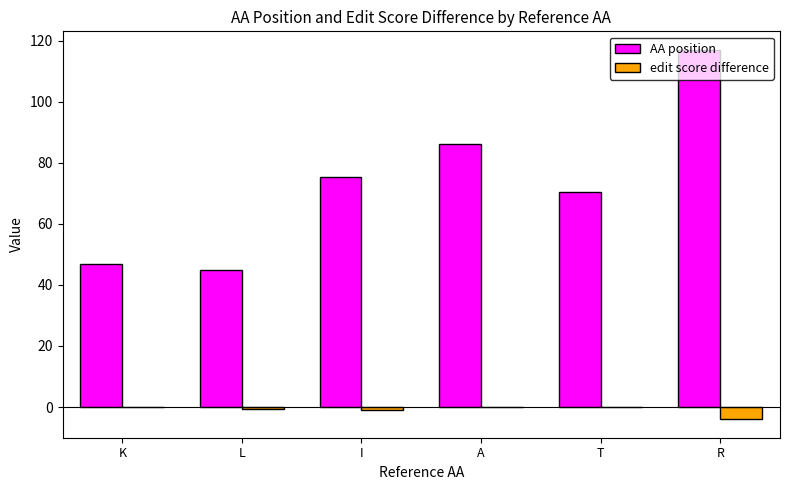

Is it true that AA position equals 29.7 at I?

False